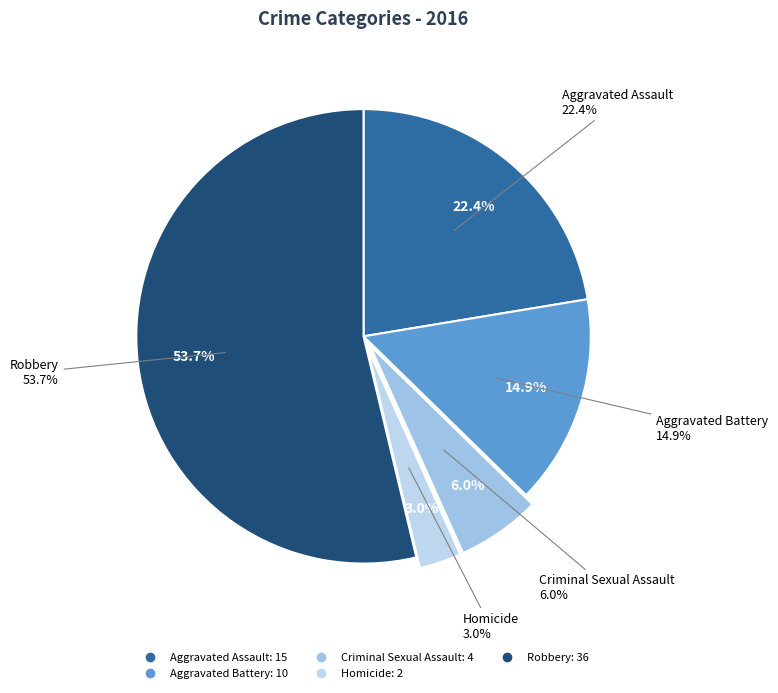

Is it true that Criminal Sexual Assault is 20% of the pie?

False